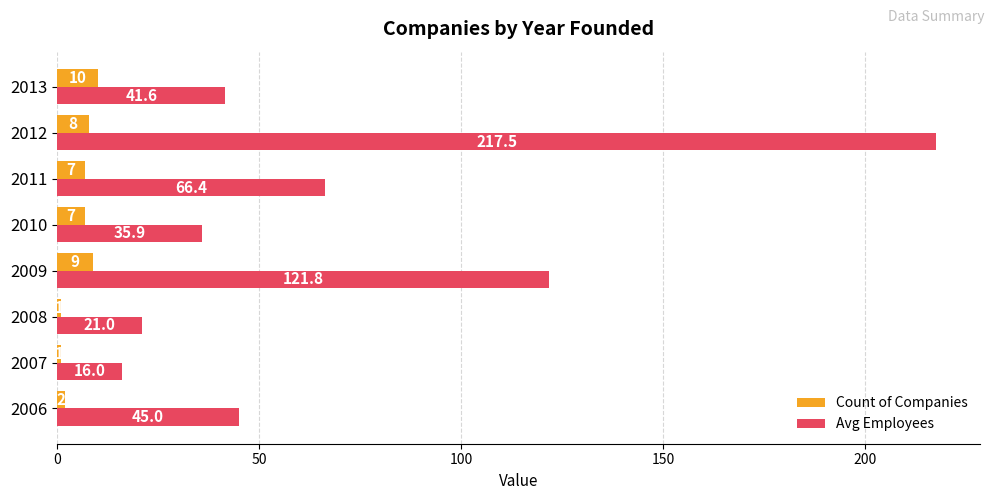

What is the spread (max minus min) of values at 2006?

43.0